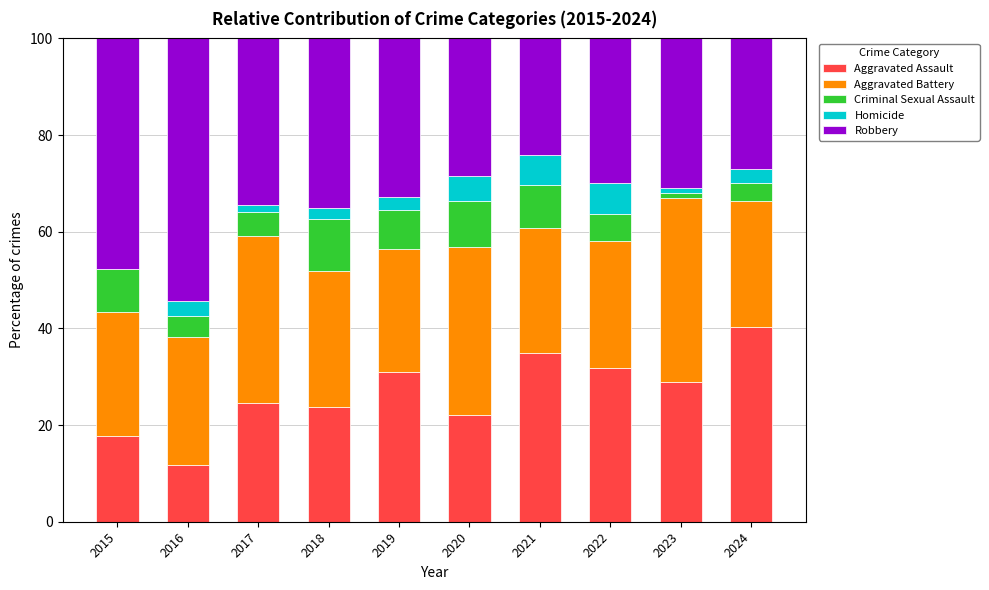

What is the total value across all series at 2016?

100.0